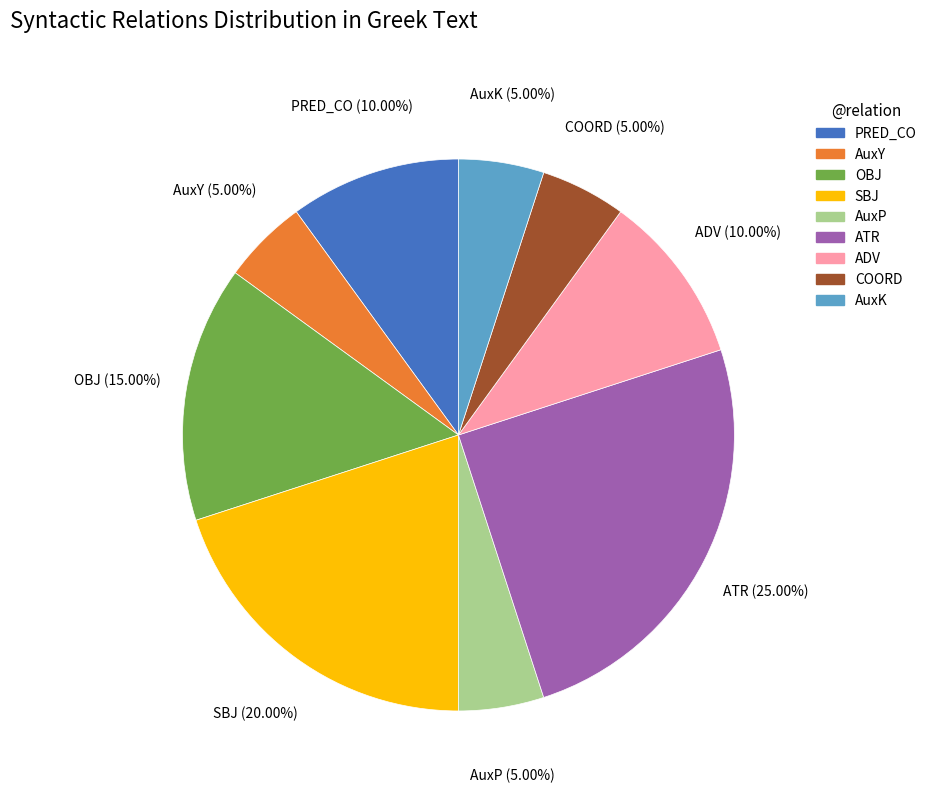

To the nearest percent, what percentage of the pie is SBJ?

20%